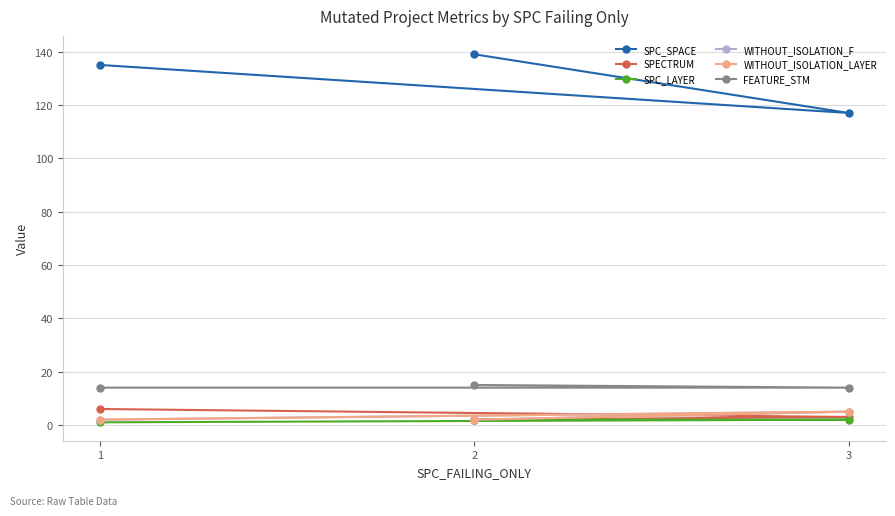

What is the greatest value displayed?

139